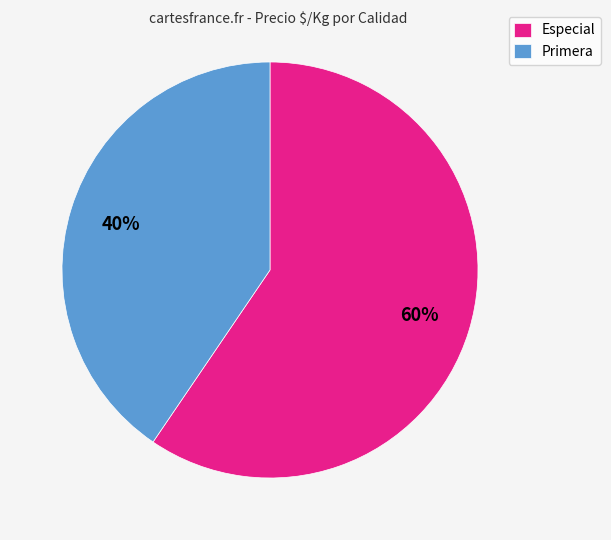

To the nearest percent, what is the average slice percentage?

50%